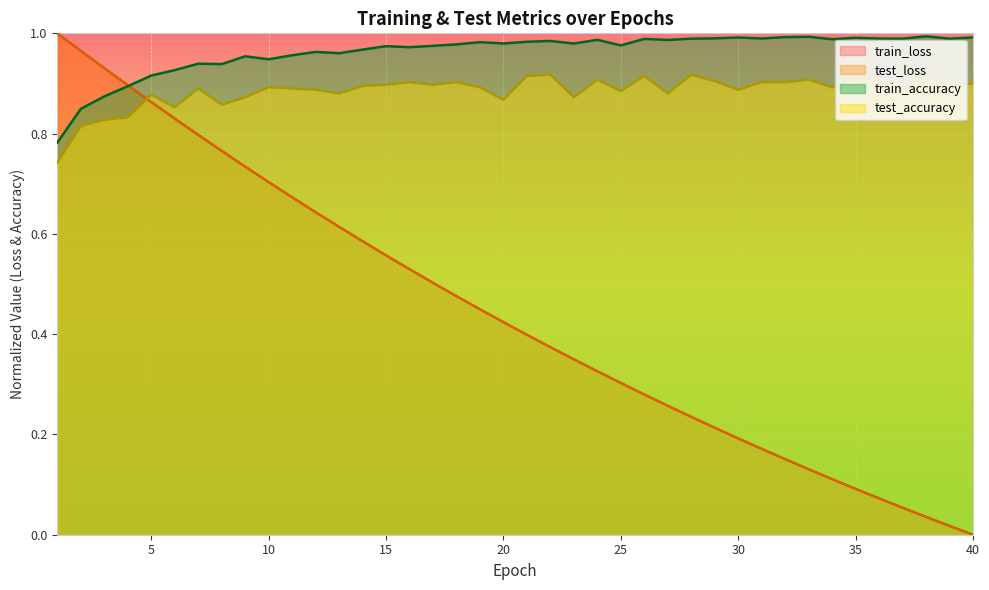

Reading left to right, what are all the values shown in this chart?

test_loss: 1=1.0	2=1.0	3=0.9	4=0.9	5=0.9	6=0.8	7=0.8	8=0.8	9=0.7	10=0.7	11=0.7	12=0.6	13=0.6	14=0.6	15=0.6	16=0.5	17=0.5	18=0.5	19=0.4	20=0.4	21=0.4	22=0.4	23=0.3	24=0.3	25=0.3	26=0.3	27=0.3	28=0.2	29=0.2	30=0.2	31=0.2	32=0.2	33=0.1	34=0.1	35=0.1	36=0.1	37=0.1	38=0.0	39=0.0	40=0.0
train_loss: 1=1.0	2=1.0	3=0.9	4=0.9	5=0.9	6=0.8	7=0.8	8=0.8	9=0.7	10=0.7	11=0.7	12=0.6	13=0.6	14=0.6	15=0.6	16=0.5	17=0.5	18=0.5	19=0.4	20=0.4	21=0.4	22=0.4	23=0.3	24=0.3	25=0.3	26=0.3	27=0.3	28=0.2	29=0.2	30=0.2	31=0.2	32=0.2	33=0.1	34=0.1	35=0.1	36=0.1	37=0.1	38=0.0	39=0.0	40=0.0
test_accuracy: 1=0.7	2=0.8	3=0.8	4=0.8	5=0.9	6=0.9	7=0.9	8=0.9	9=0.9	10=0.9	11=0.9	12=0.9	13=0.9	14=0.9	15=0.9	16=0.9	17=0.9	18=0.9	19=0.9	20=0.9	21=0.9	22=0.9	23=0.9	24=0.9	25=0.9	26=0.9	27=0.9	28=0.9	29=0.9	30=0.9	31=0.9	32=0.9	33=0.9	34=0.9	35=0.9	36=0.9	37=0.9	38=0.9	39=0.9	40=0.9
train_accuracy: 1=0.8	2=0.8	3=0.9	4=0.9	5=0.9	6=0.9	7=0.9	8=0.9	9=1.0	10=0.9	11=1.0	12=1.0	13=1.0	14=1.0	15=1.0	16=1.0	17=1.0	18=1.0	19=1.0	20=1.0	21=1.0	22=1.0	23=1.0	24=1.0	25=1.0	26=1.0	27=1.0	28=1.0	29=1.0	30=1.0	31=1.0	32=1.0	33=1.0	34=1.0	35=1.0	36=1.0	37=1.0	38=1.0	39=1.0	40=1.0